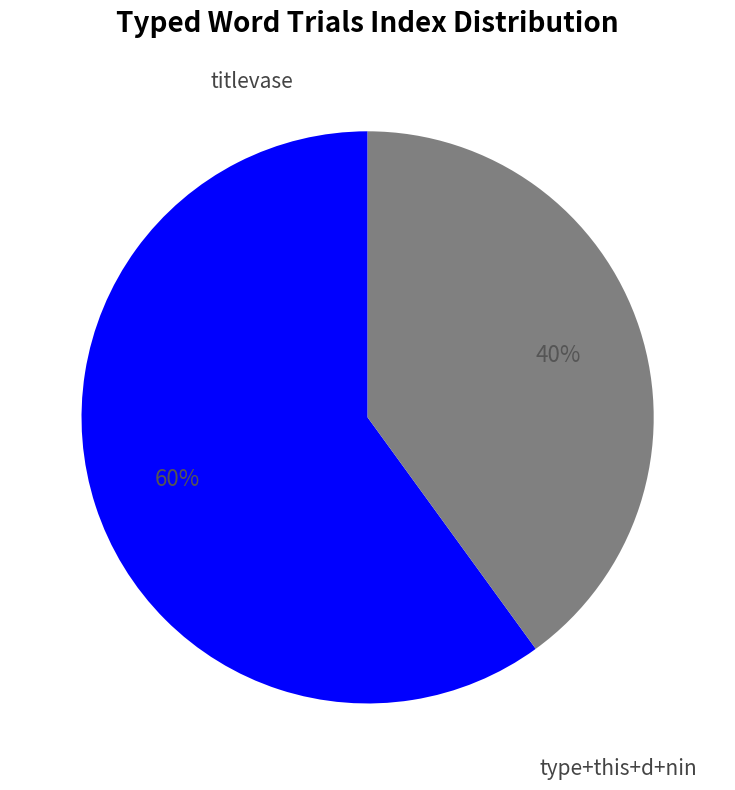

Is there a majority slice in this chart?

Yes